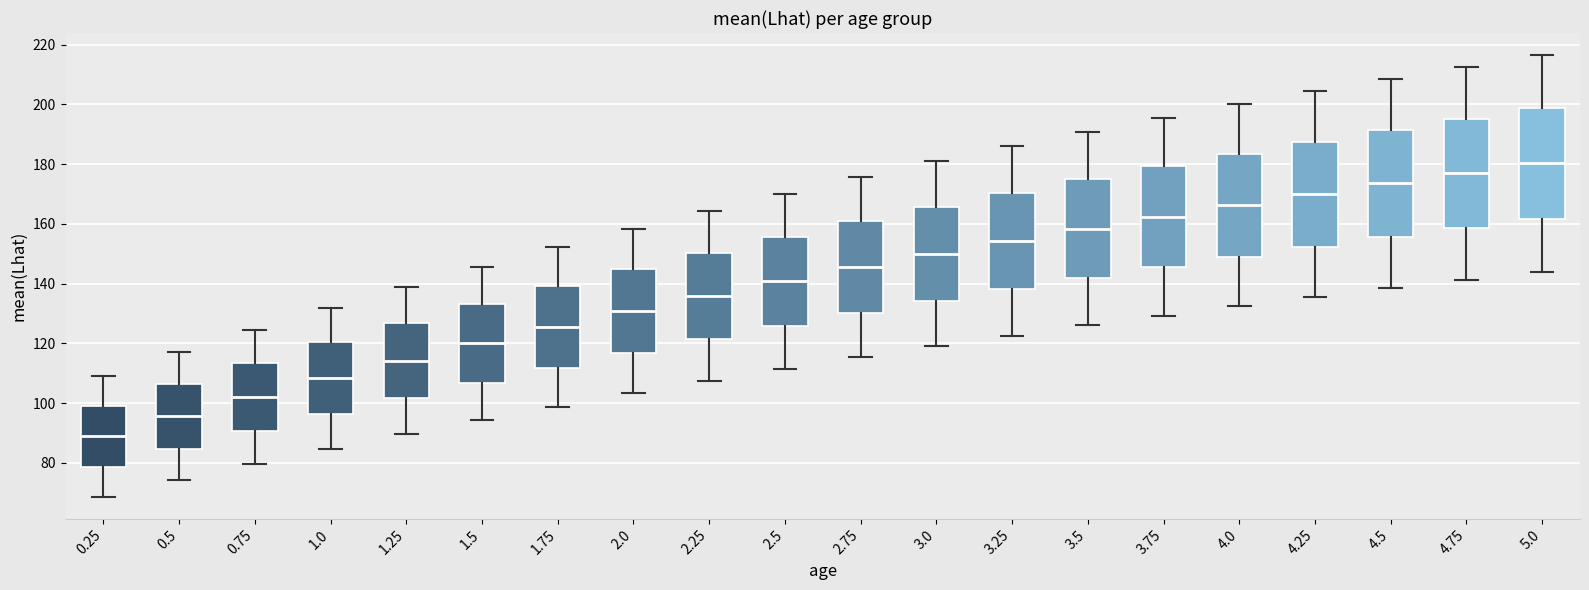

Where does the lower whisker of the box at x = 3.25 end on the y-axis? The values are not printed on the chart, so give them approximately, as read against the axis.

122